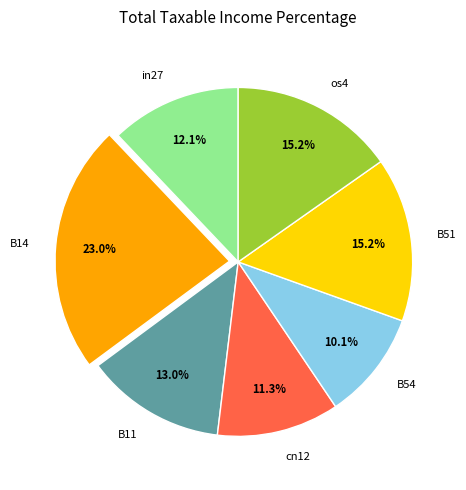

To the nearest percent, what portion does B54 represent?

10%